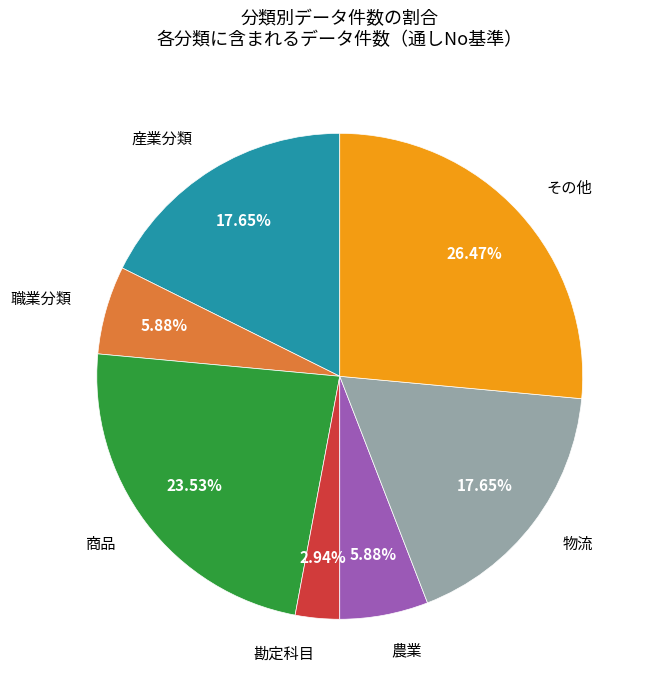

Does 職業分類 represent more than half of the total?

No